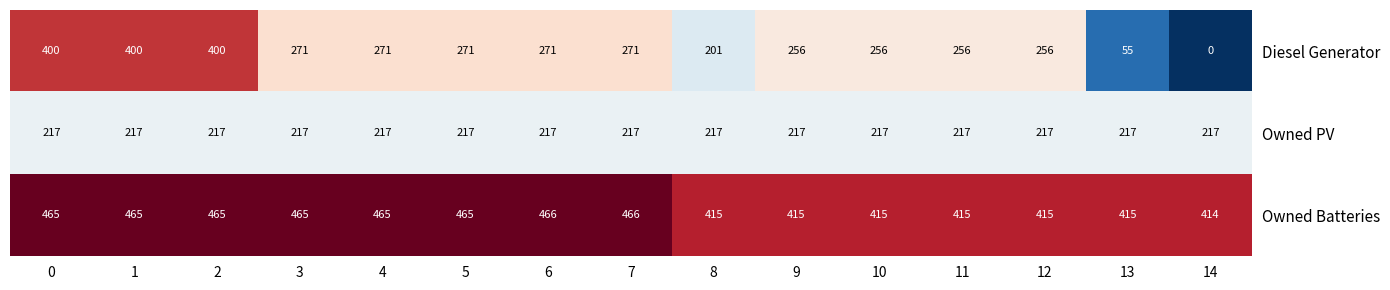

At how many categories does at least one series exceed 314?

15